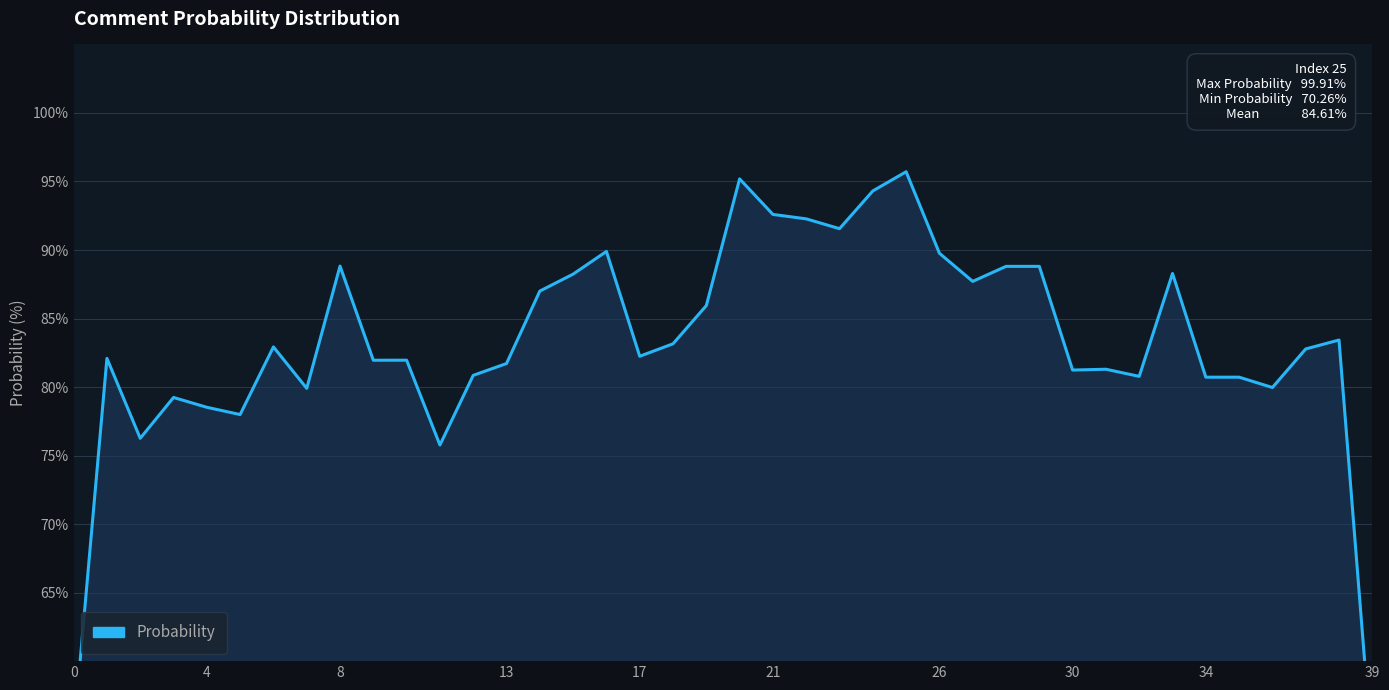

Which label corresponds to the smallest value in the chart?

39